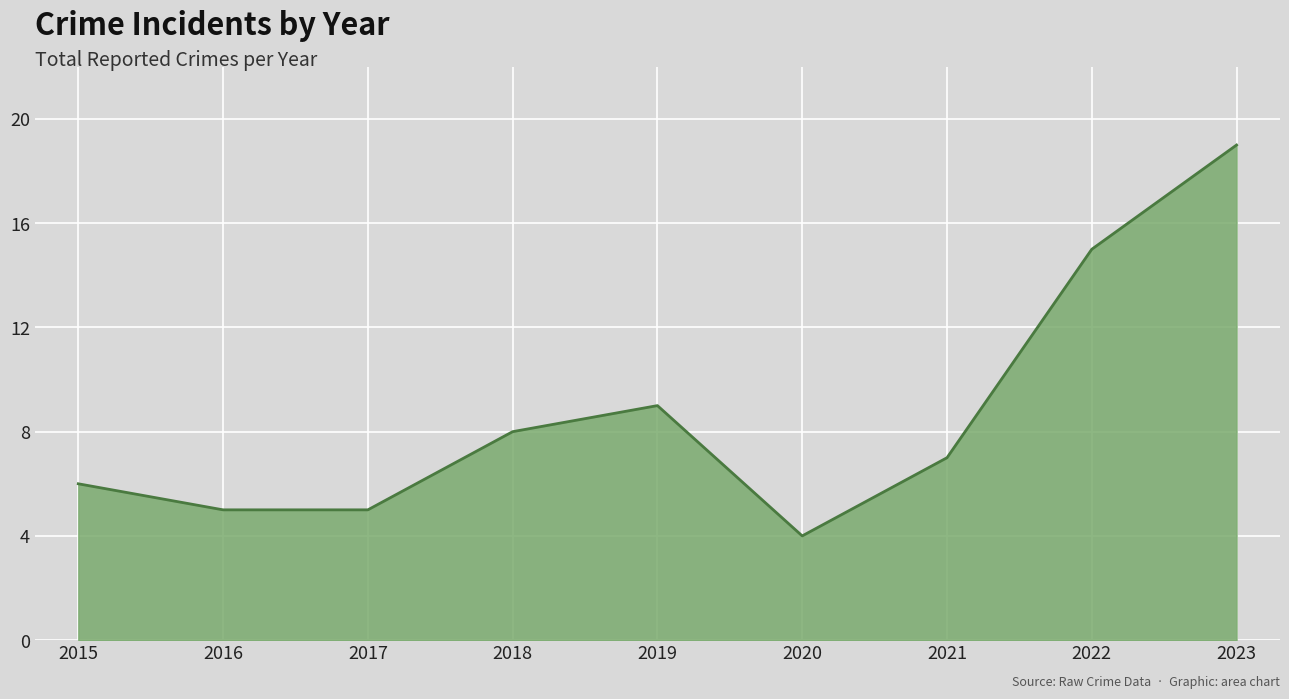

True or false: the data shows 5 at 2016.

True